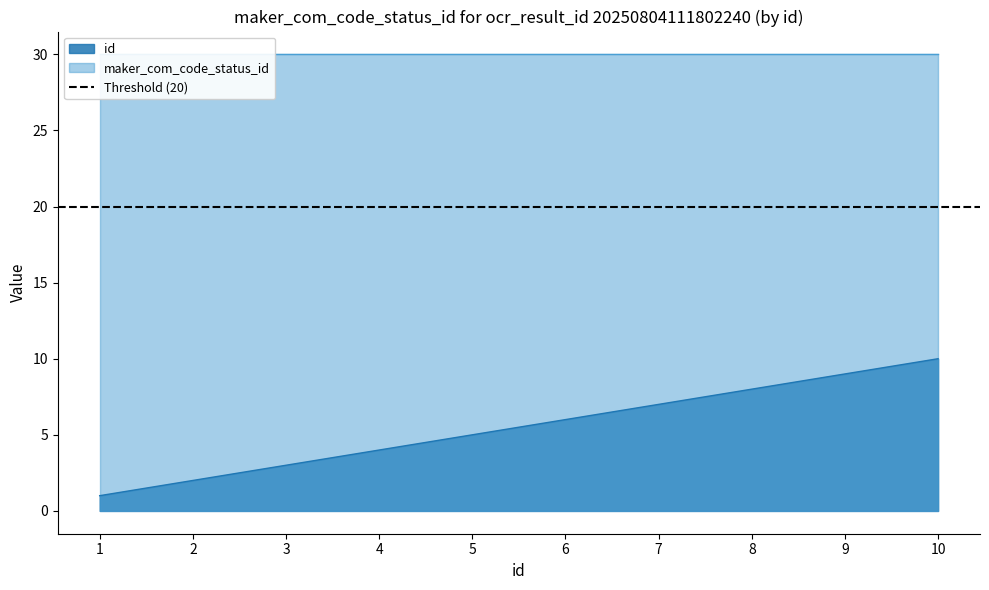

What is the minimum value shown in the chart?

1